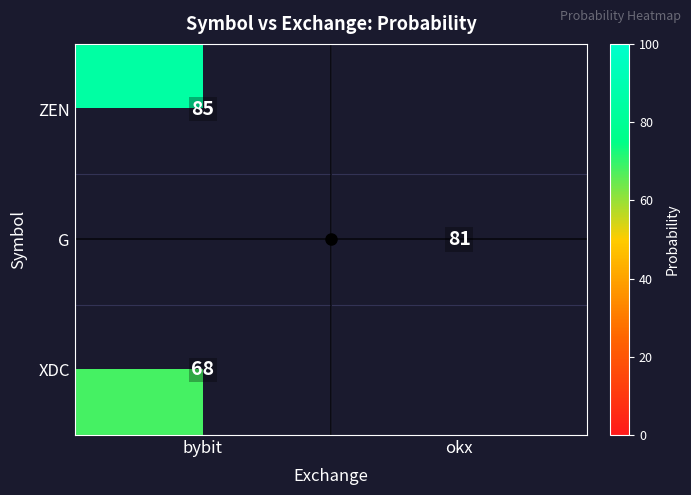

Between okx and bybit, which is larger?

bybit